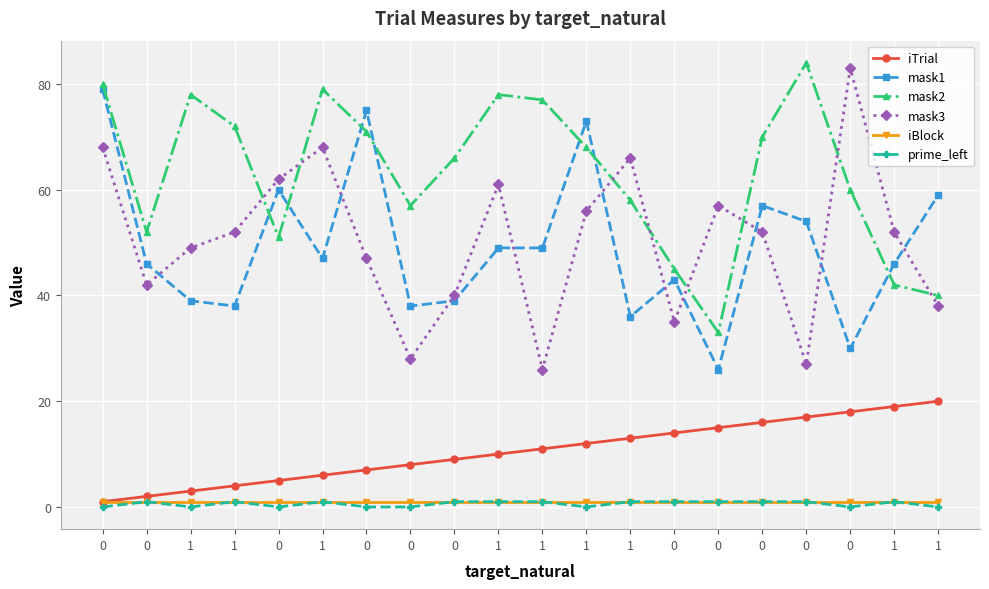

What is the difference between the highest and lowest values at 0?

80